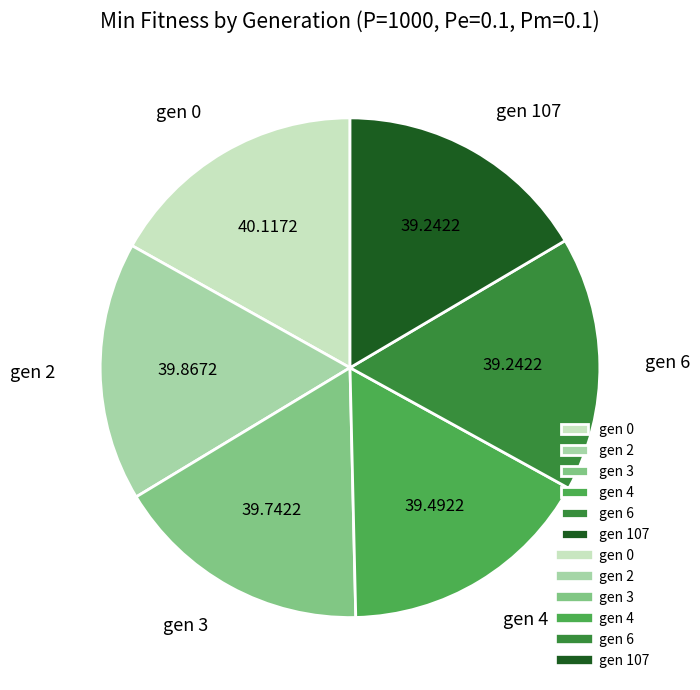

Does gen 0 account for over 50% of the chart?

No